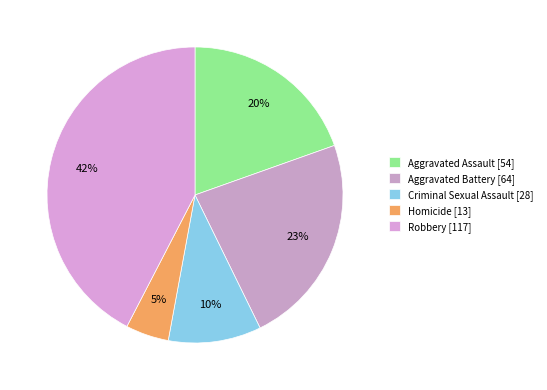

To the nearest percent, what portion does Criminal Sexual Assault represent?

10%